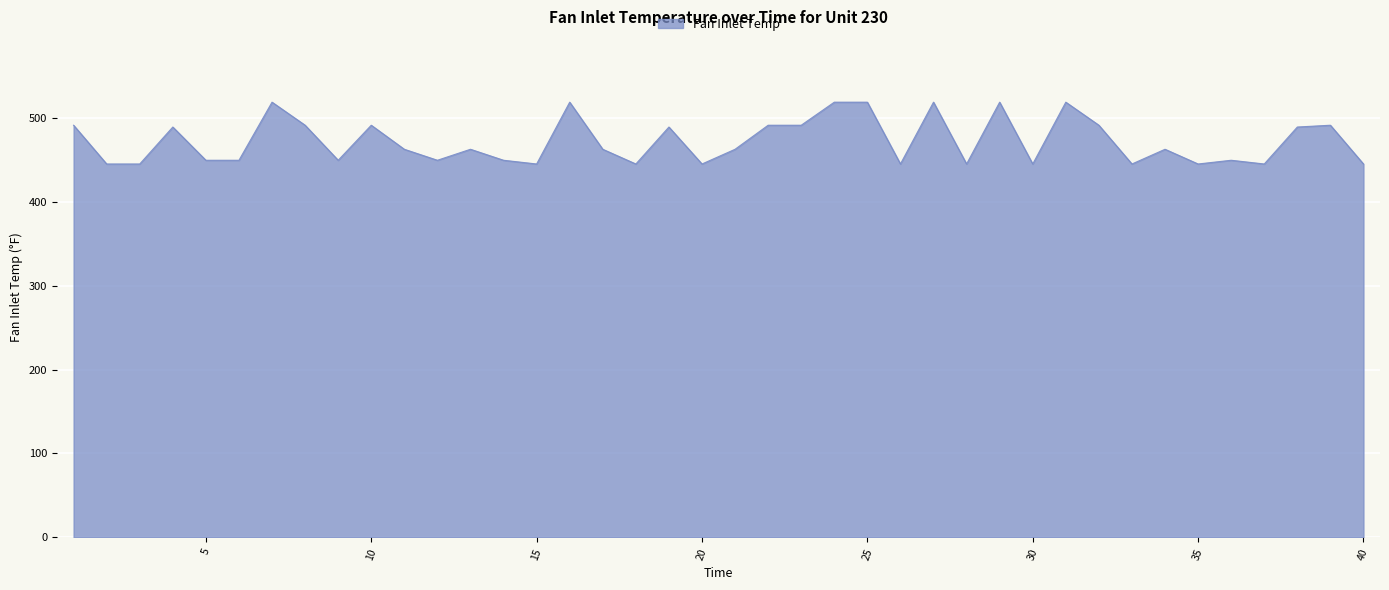

What is the minimum value shown in the chart?

445.0